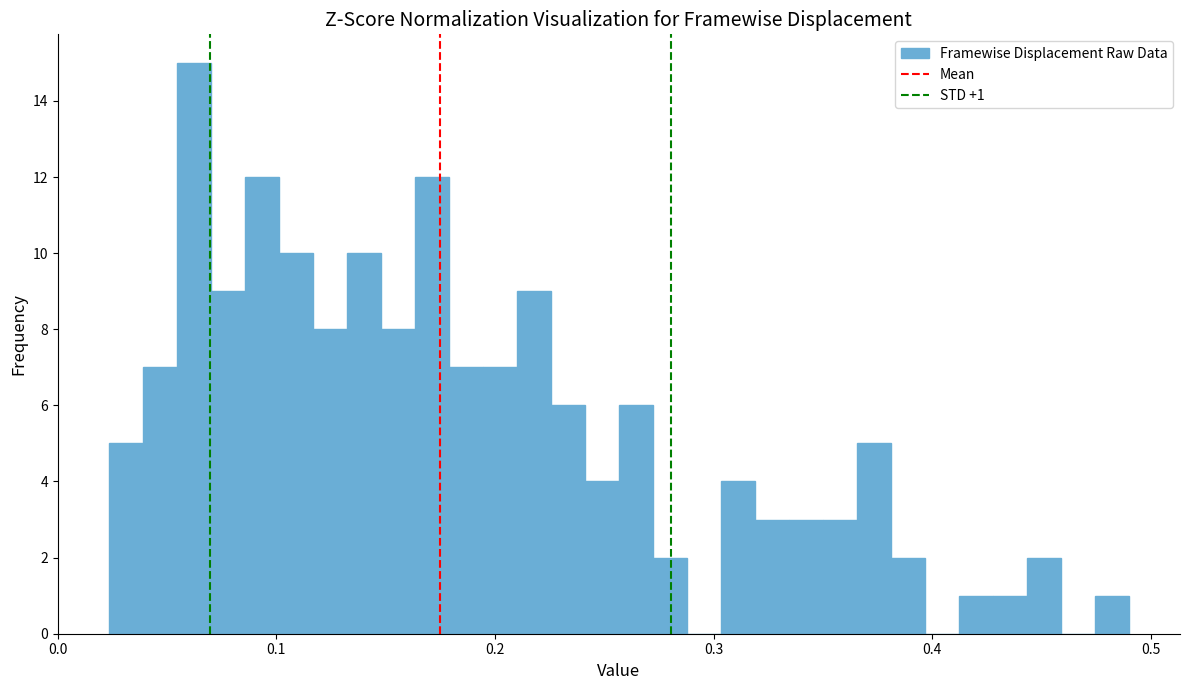

Around what value on the x-axis is the tallest bar? Give the approximate position of its centre, as read against the axis.

0.06